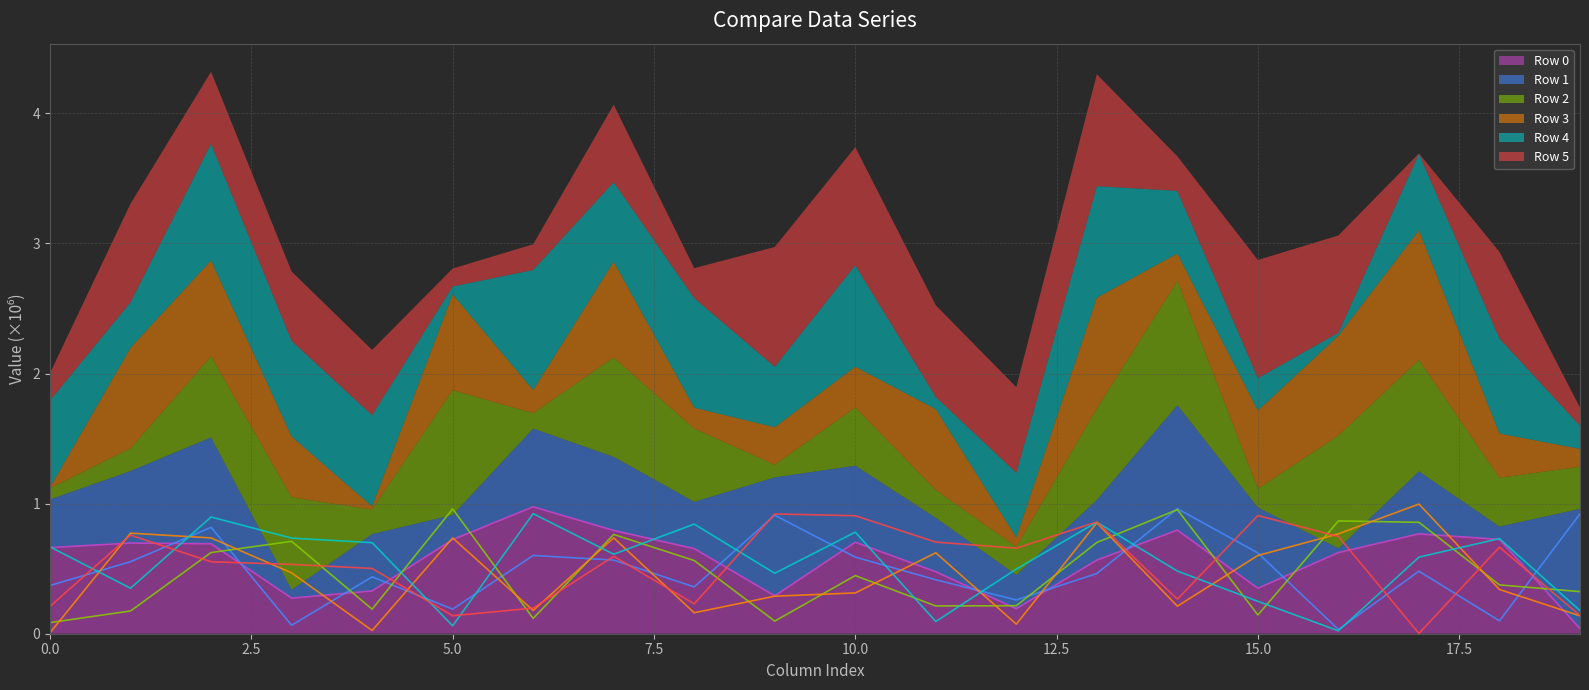

At which label is Row 4 closest to 0?

16